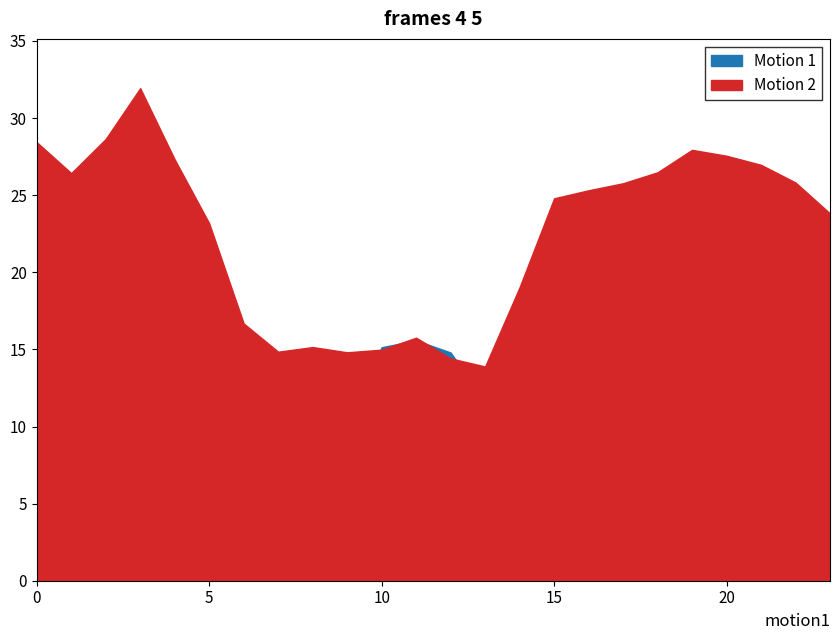

In Motion 2, how many points are lower than both neighbors (excluding endpoints)?

4